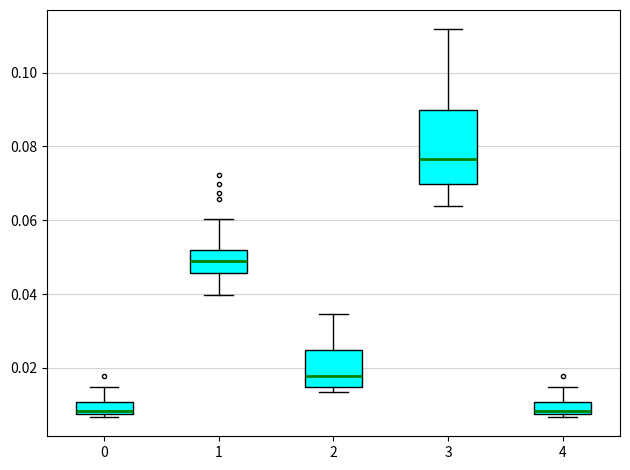

Reading left to right, transcribe this box plot: for each box, give where its median line is, the range the box spans, and where its two whiskers end, as read against the y-axis. The values are not printed on the chart, so give them approximately, as read against the axis.

0: median 0.008 (just above the box's lower edge), box 0.008 to 0.010, whiskers 0.006 to 0.014
1: median 0.050, box 0.046 to 0.052, whiskers 0.040 to 0.060
2: median 0.018, box 0.014 to 0.024, whiskers 0.014 (just below the box's lower edge) to 0.034
3: median 0.076, box 0.070 to 0.090, whiskers 0.064 to 0.112
4: median 0.008 (just above the box's lower edge), box 0.008 to 0.010, whiskers 0.006 to 0.014